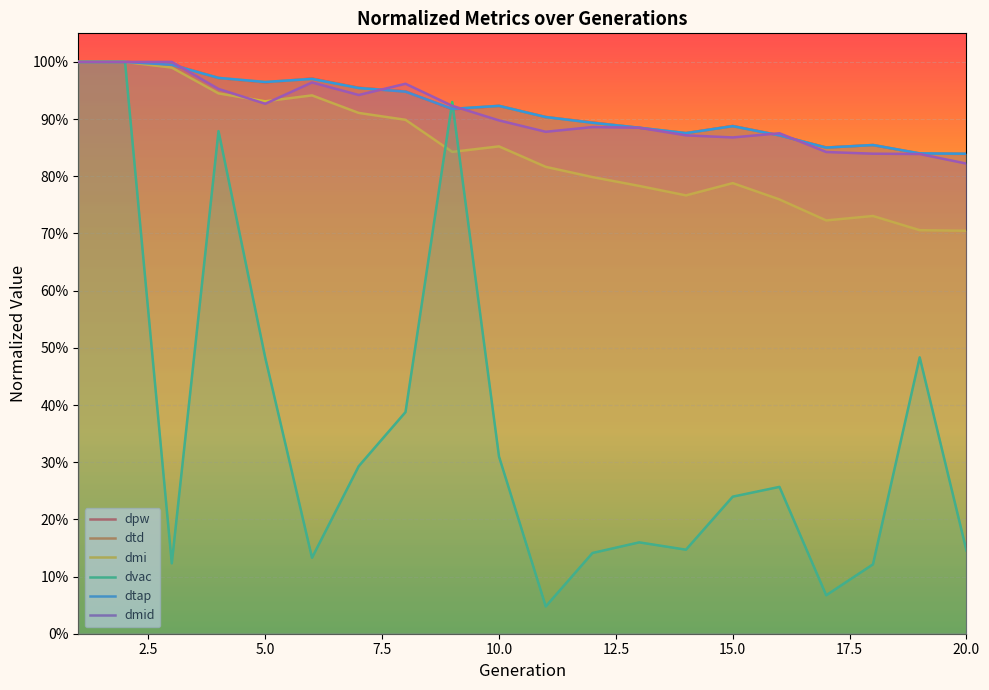

In dmid, how many points are higher than both neighbors (excluding endpoints)?

4